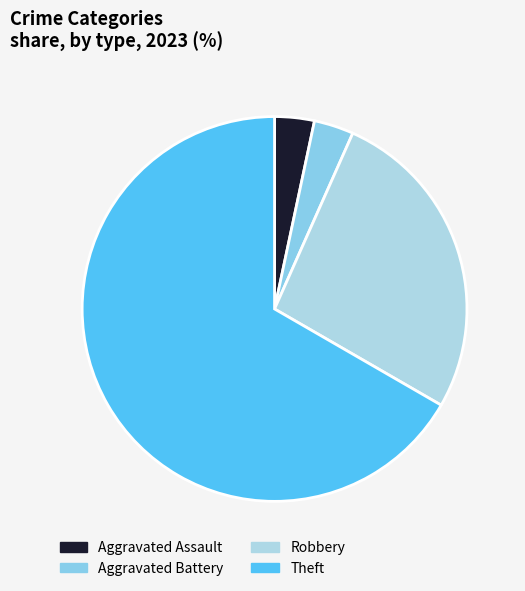

What percentage do Aggravated Battery and Aggravated Assault together represent?

6.7%